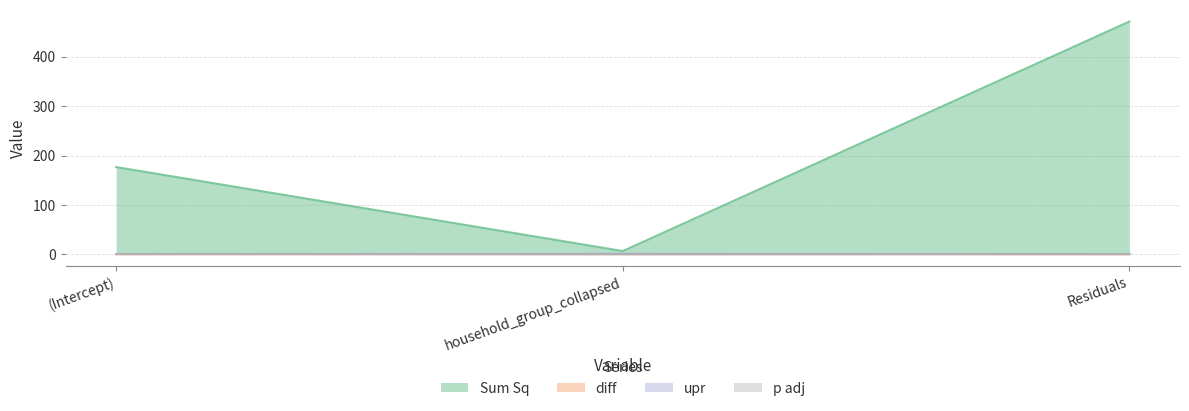

What is the total value across all series at Residuals?

472.5